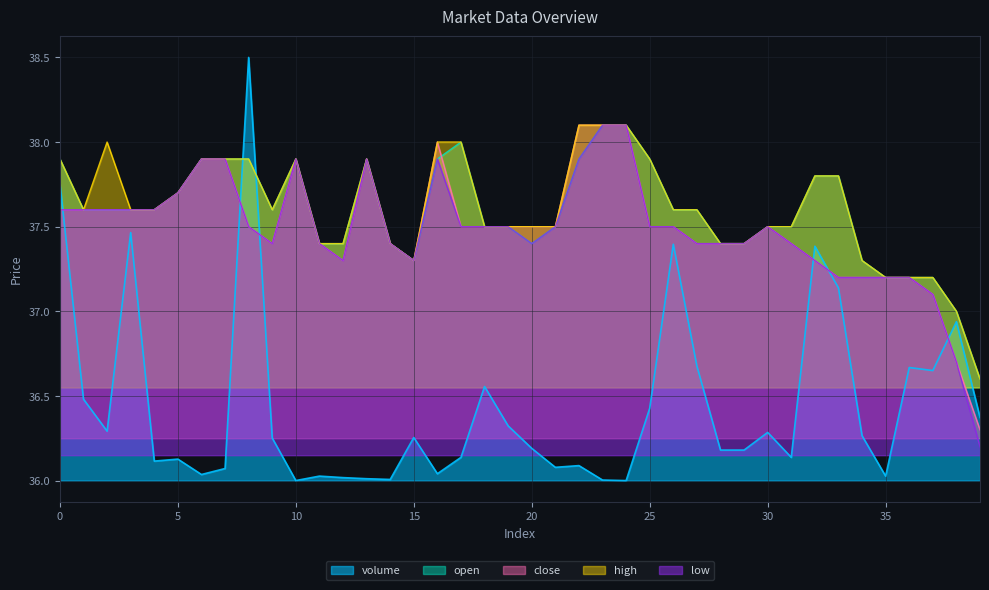

Reading left to right, transcribe all the data shown in this chart.

volume: 37.8	36.5	36.3	37.5	36.1	36.1	36.0	36.1	38.5	36.3	36.0	36.0	36.0	36.0	36.0	36.3	36.0	36.1	36.6	36.3	36.2	36.1	36.1	36.0	36.0	36.4	37.4	36.7	36.2	36.2	36.3	36.1	37.4	37.1	36.3	36.0	36.7	36.7	36.9	36.4
open: 37.9	37.6	37.6	37.6	37.6	37.7	37.9	37.9	37.9	37.6	37.9	37.4	37.4	37.9	37.4	37.3	37.9	38.0	37.5	37.5	37.4	37.5	37.9	38.1	38.1	37.9	37.6	37.6	37.4	37.4	37.5	37.5	37.8	37.8	37.3	37.2	37.2	37.2	37.0	36.6
close: 37.6	37.6	37.6	37.6	37.6	37.7	37.9	37.9	37.5	37.4	37.9	37.4	37.3	37.9	37.4	37.3	38.0	37.5	37.5	37.5	37.5	37.5	38.1	38.1	38.1	37.5	37.5	37.4	37.4	37.4	37.5	37.4	37.3	37.2	37.2	37.2	37.2	37.1	36.7	36.3
high: 37.9	37.6	38.0	37.6	37.6	37.7	37.9	37.9	37.9	37.6	37.9	37.4	37.4	37.9	37.4	37.3	38.0	38.0	37.5	37.5	37.5	37.5	38.1	38.1	38.1	37.9	37.6	37.6	37.4	37.4	37.5	37.5	37.8	37.8	37.3	37.2	37.2	37.2	37.0	36.6
low: 37.6	37.6	37.6	37.6	37.6	37.7	37.9	37.9	37.5	37.4	37.9	37.4	37.3	37.9	37.4	37.3	37.9	37.5	37.5	37.5	37.4	37.5	37.9	38.1	38.1	37.5	37.5	37.4	37.4	37.4	37.5	37.4	37.3	37.2	37.2	37.2	37.2	37.1	36.7	36.2